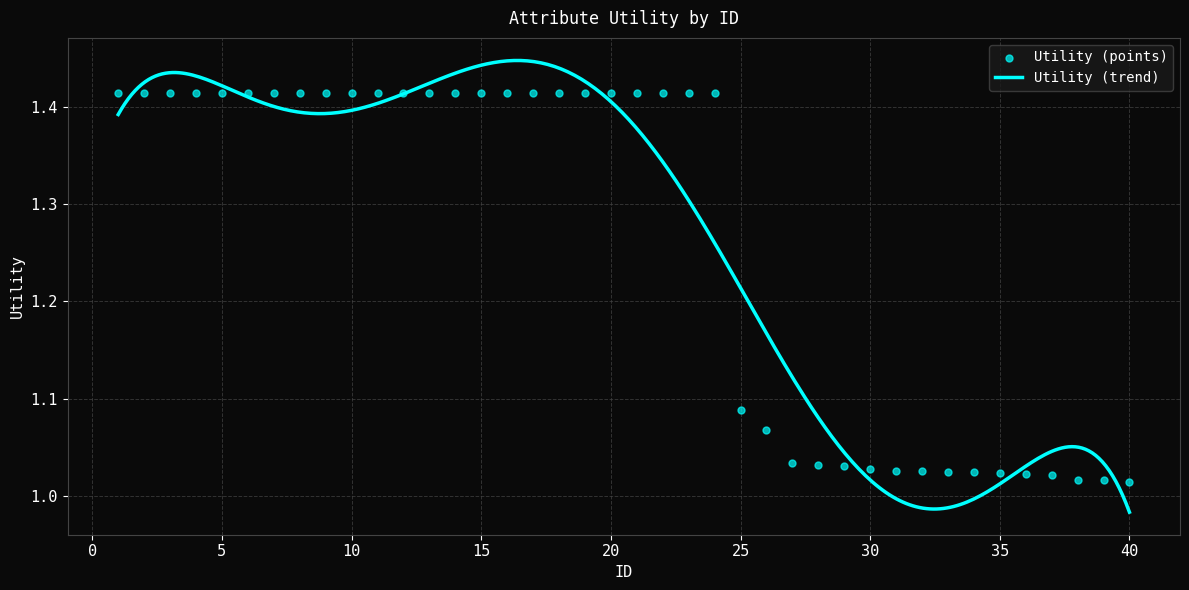

Which has a higher value, 23 or 14?

23